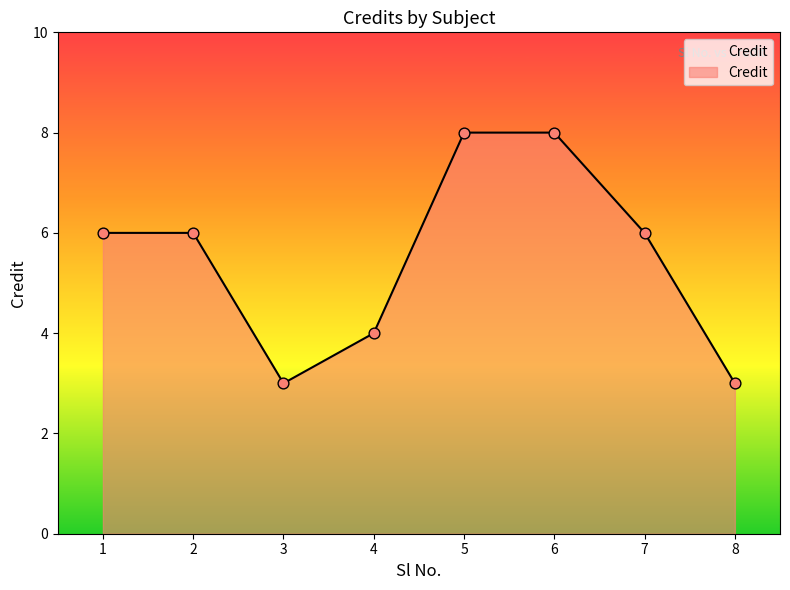

Which has a higher value, 8 or 7?

7